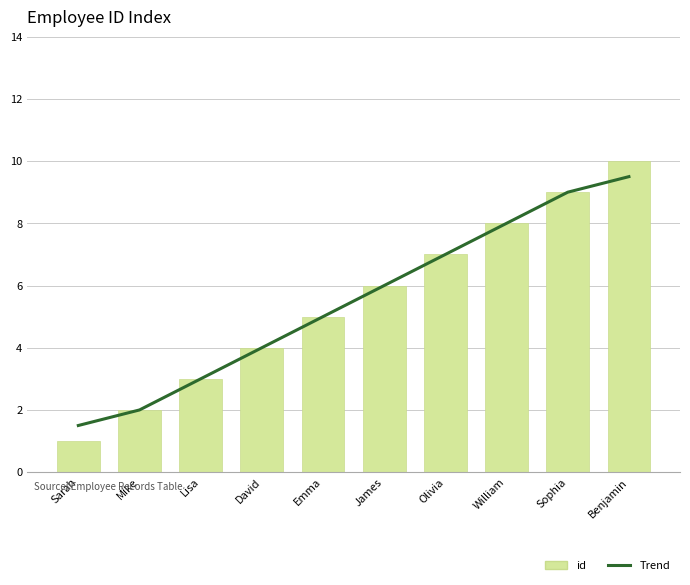

How many values in the id series are below 6?

5